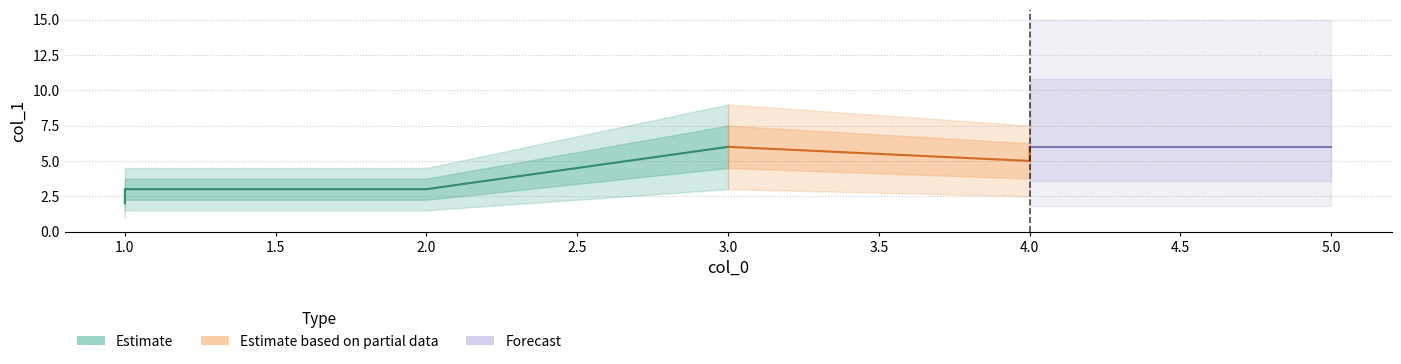

What is the minimum value shown in the chart?

2